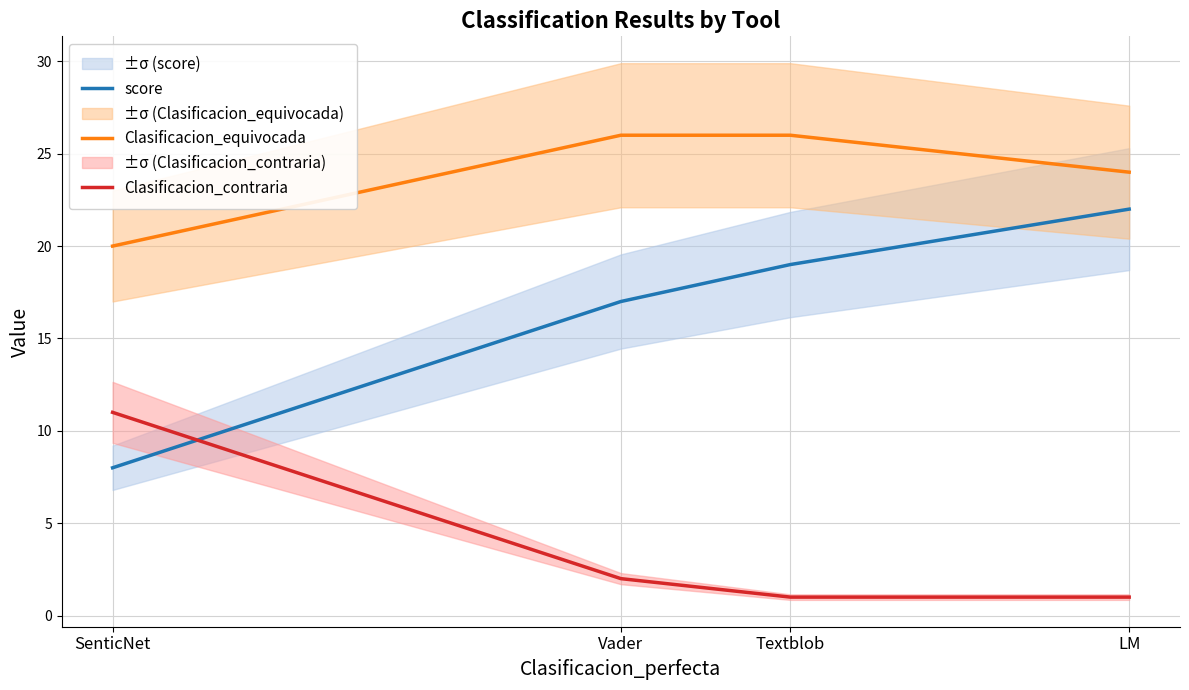

What is the sum of the Clasificacion_equivocada values at Textblob and Vader?

52